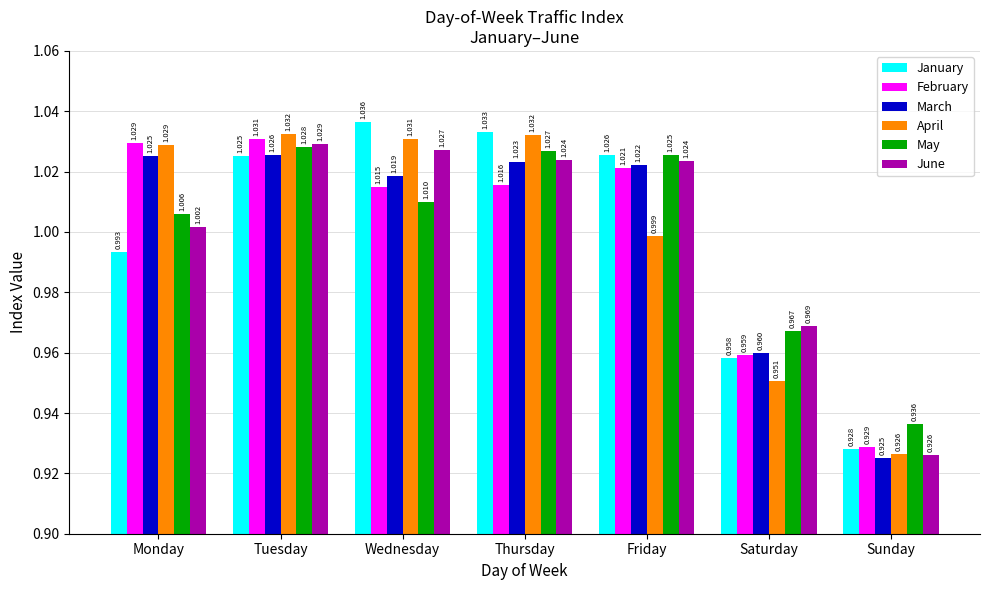

How many distinct data groups are displayed?

6